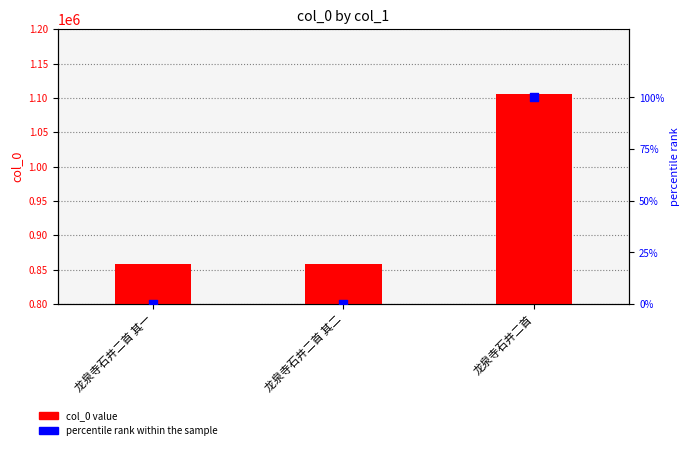

Is the value of percentile rank within the sample at 龙泉寺石井二首 greater than the value of col_0 at 龙泉寺石井二首 其二?

No